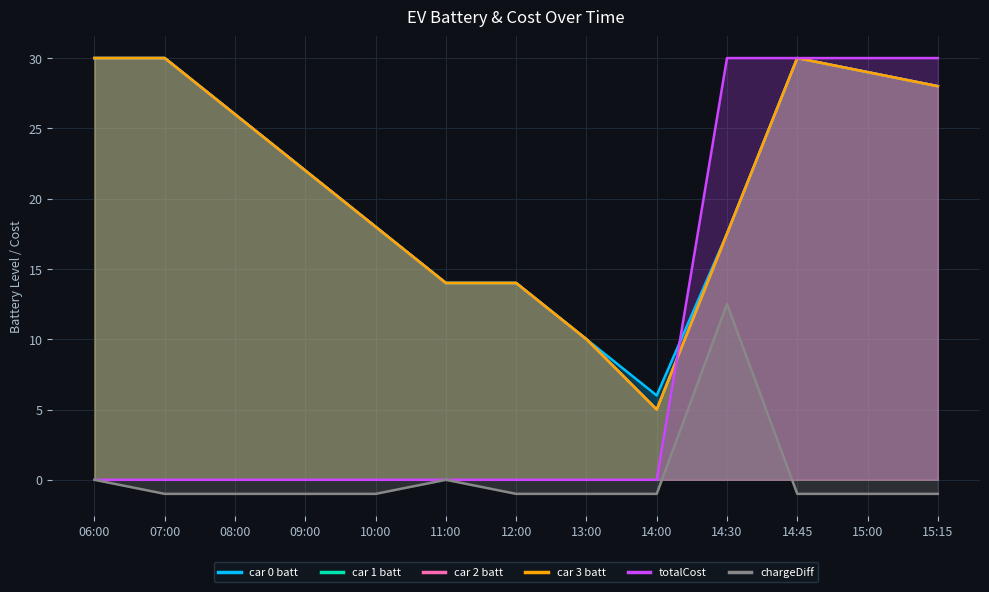

The value of car 3 batt at 14:45 is 30.0. True or false?

True